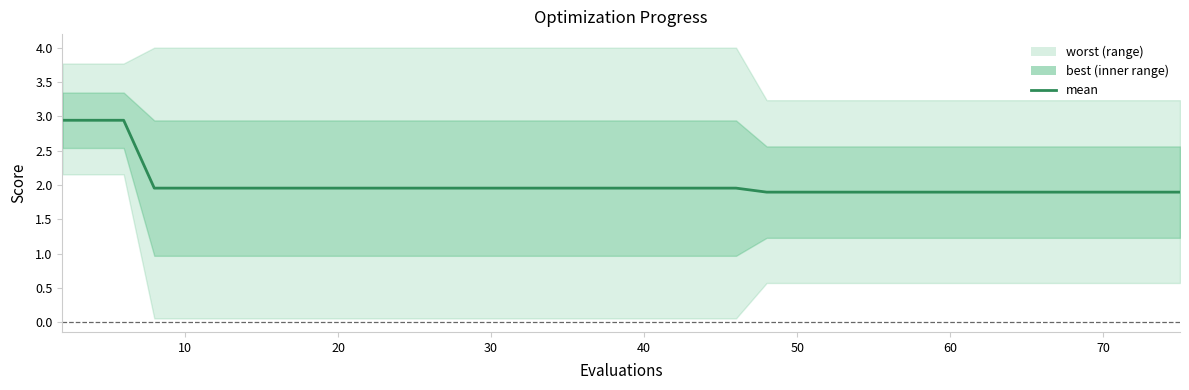

What is the sum of all values?

80.2